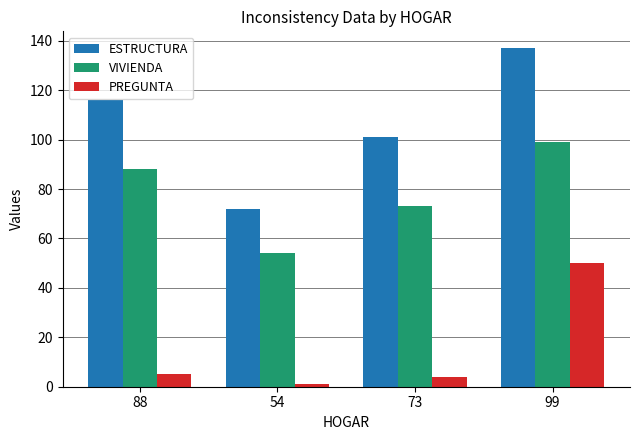

List the series in order of their peak value, highest first.

ESTRUCTURA, VIVIENDA, PREGUNTA